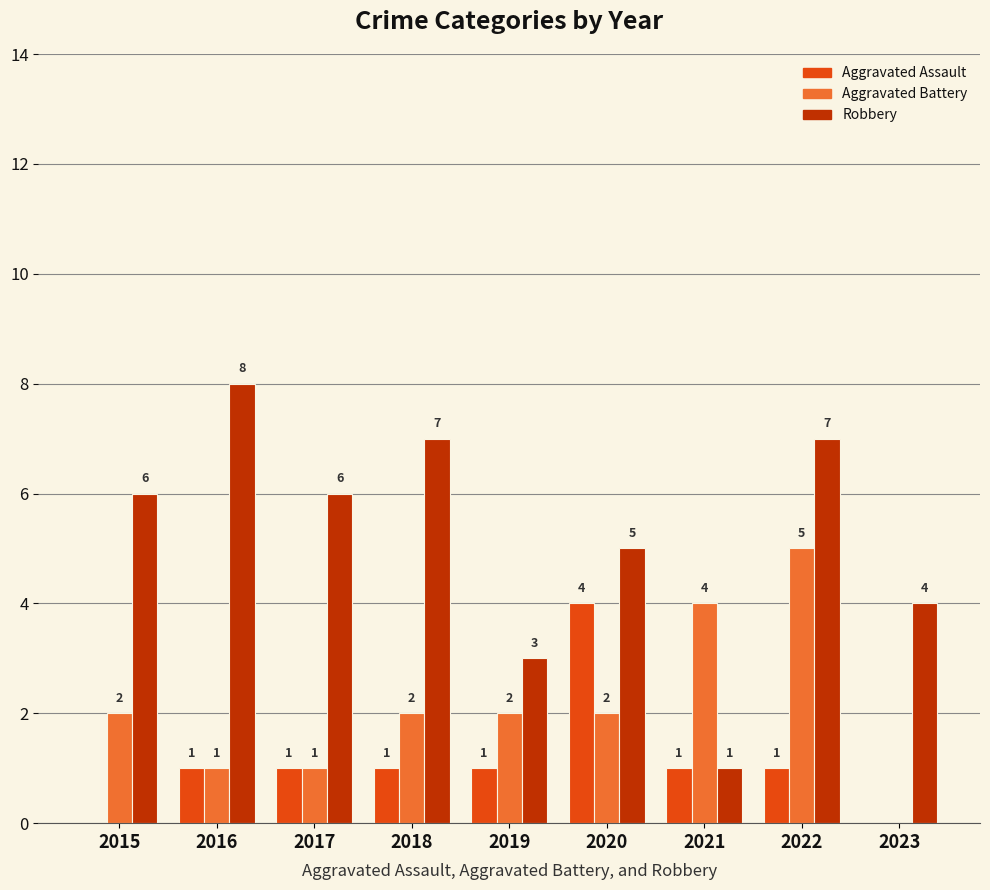

Reading left to right, what are all the values shown in this chart?

Aggravated Assault: 0	1	1	1	1	4	1	1	0
Aggravated Battery: 2	1	1	2	2	2	4	5	0
Robbery: 6	8	6	7	3	5	1	7	4